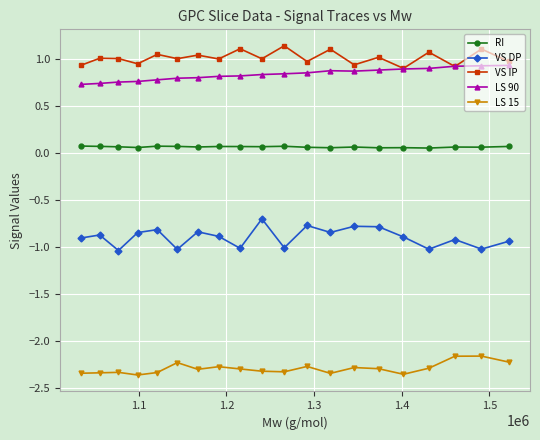

What is the maximum value for VS DP?

-0.7